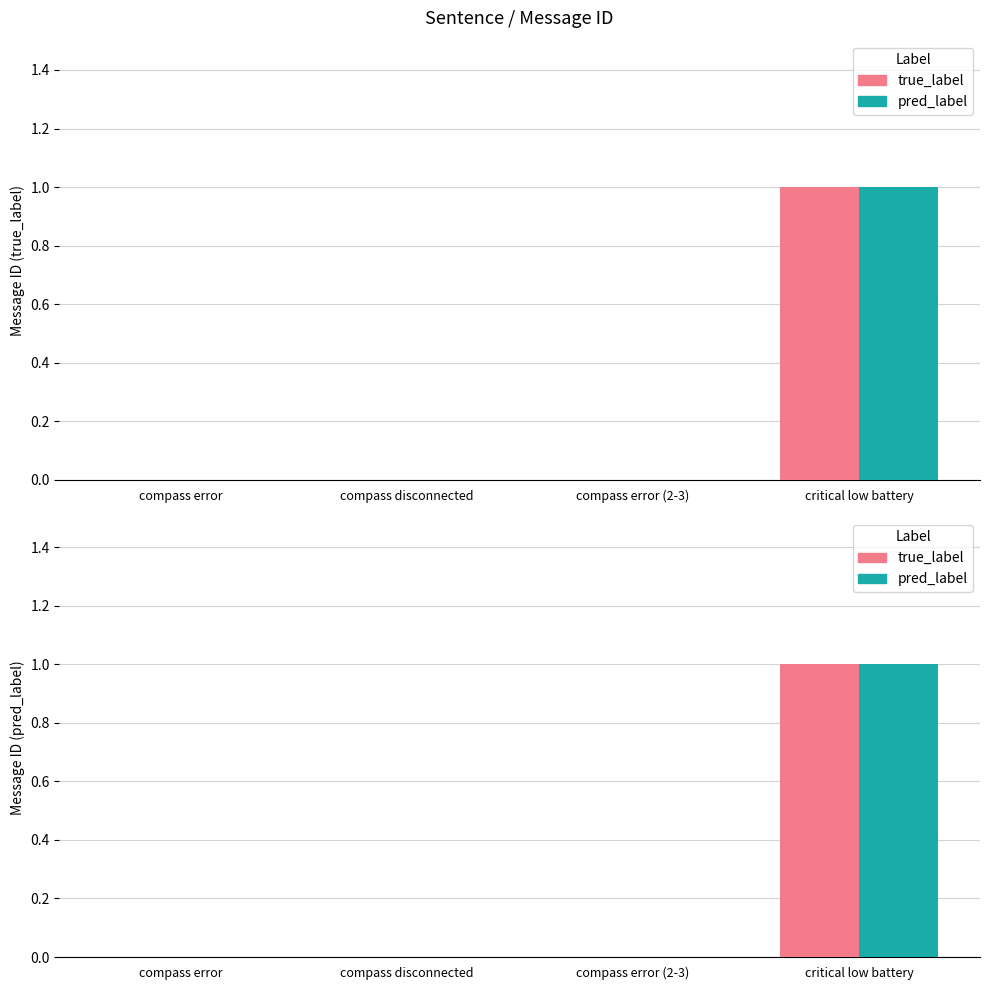

Which series has the largest range (max minus min)?

true_label